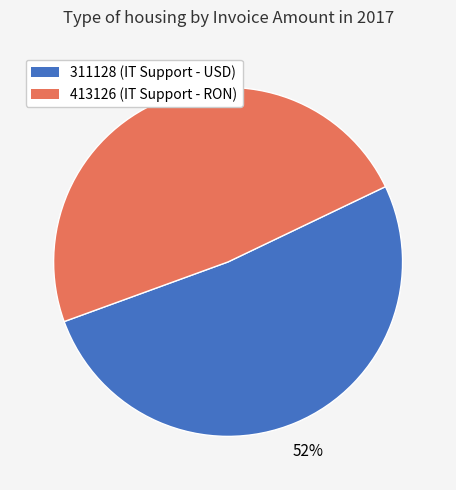

Is it true that 311128 is 52% of the pie?

True